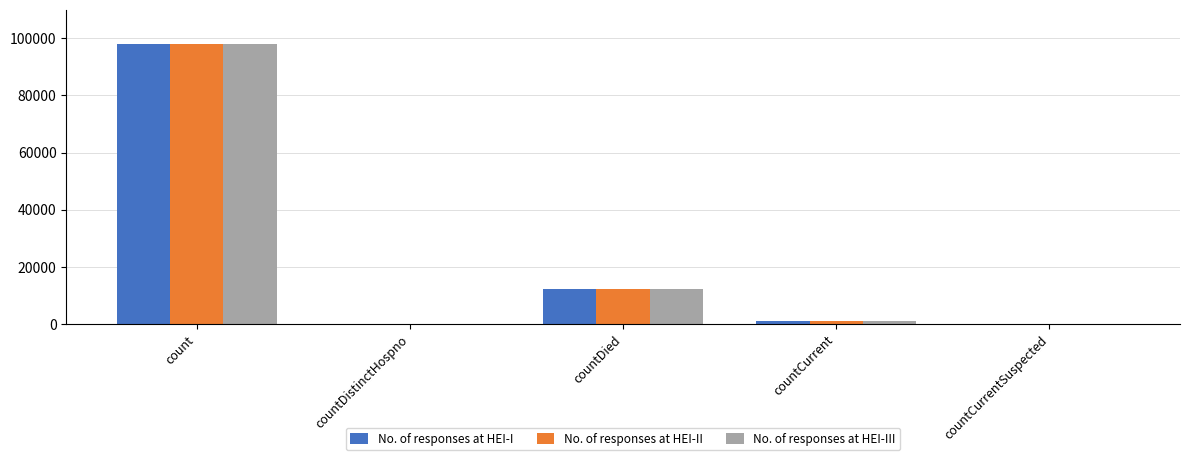

What is the maximum value for No. of responses at HEI-III?

98146